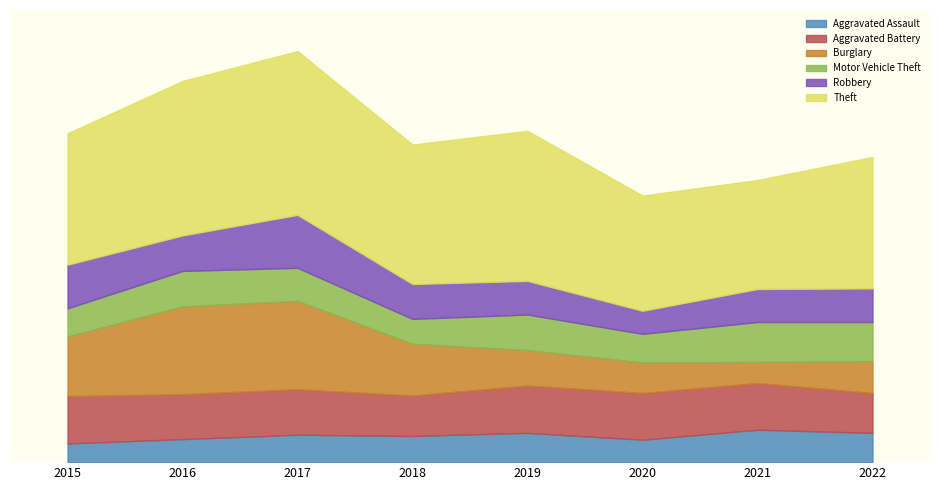

Which series has the largest total across all categories?

Theft